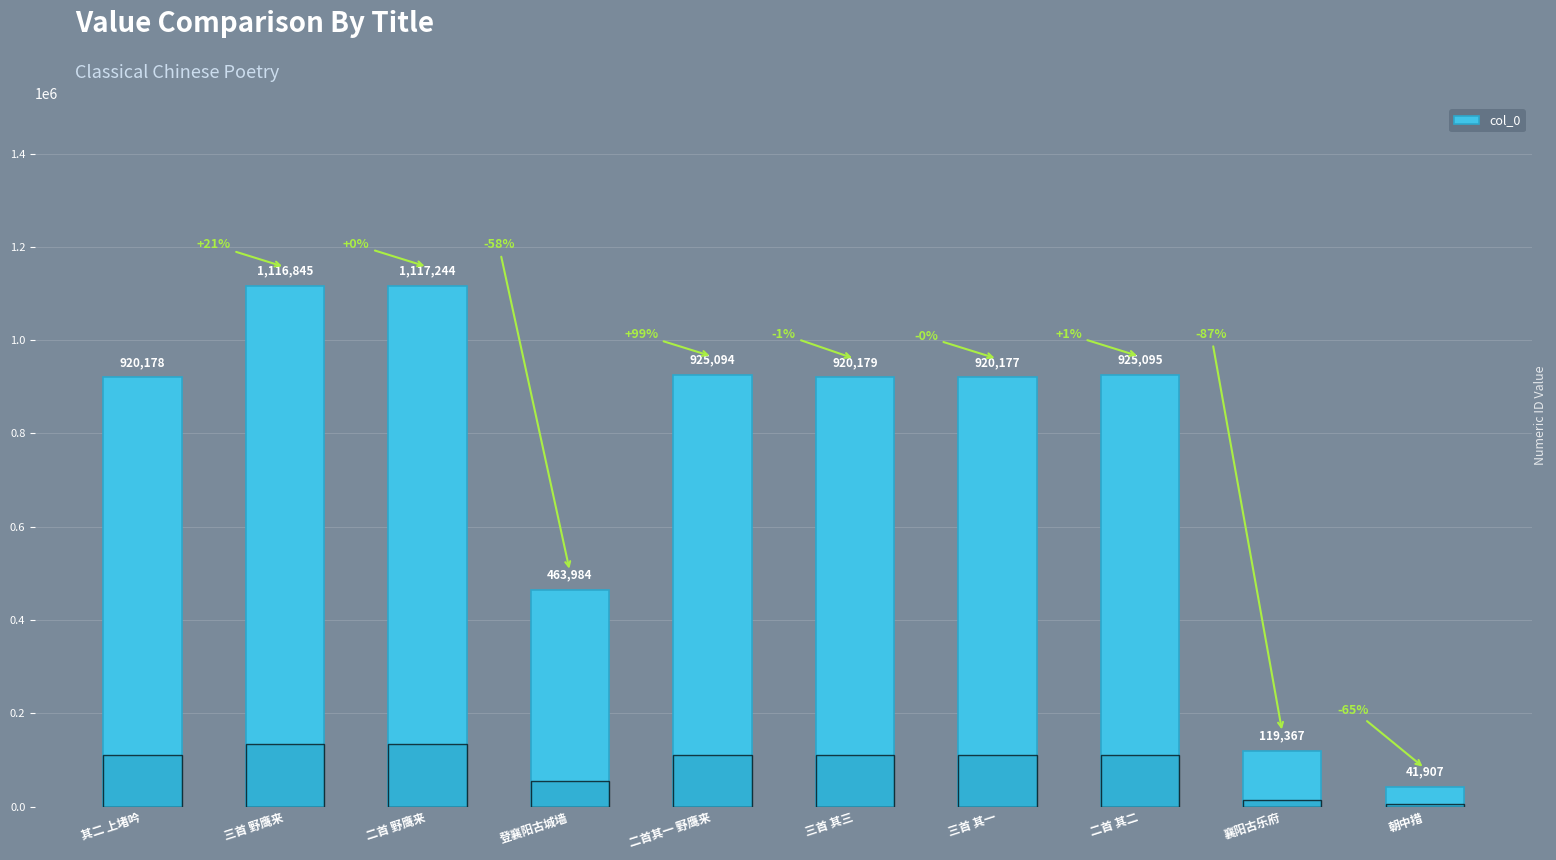

Reading right to left, list all the values displayed in this chart.

41907	119367	925095	920177	920179	925094	463984	1117244	1116845	920178